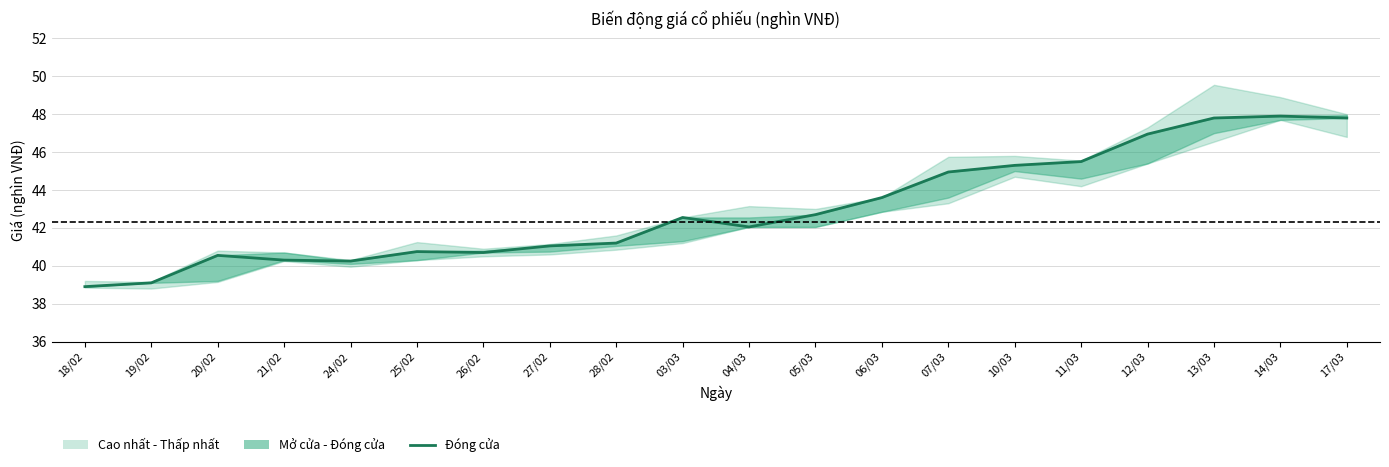

Where does the data first go above 42?

03/03